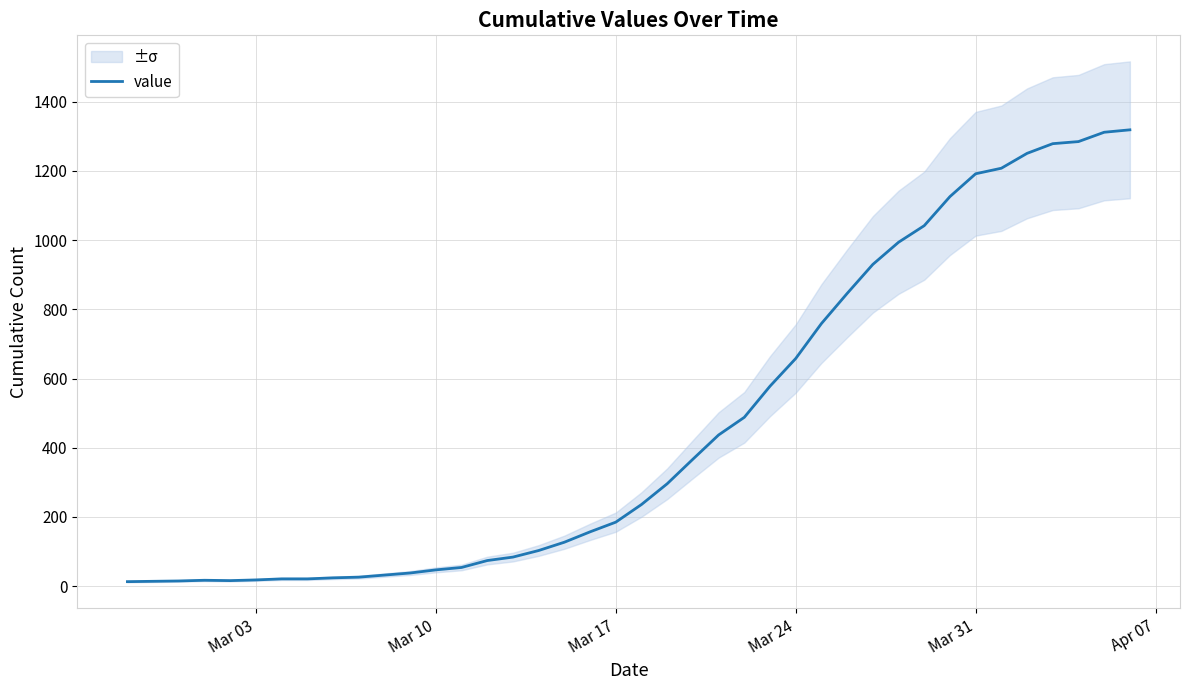

What is the highest value of the value series?

1319